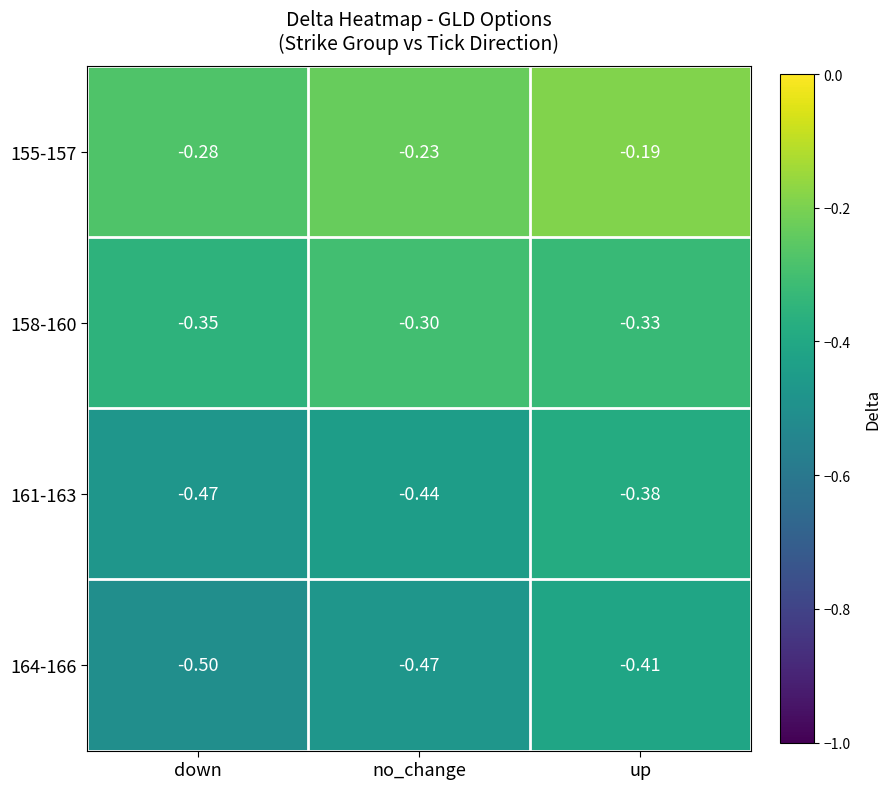

Is the value of 164-166 at up greater than the value of 161-163 at up?

No